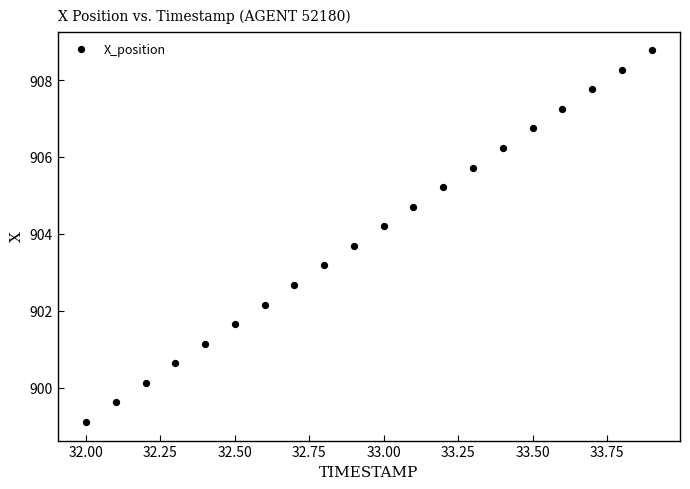

What is the range of X values (max minus min)?

1.9